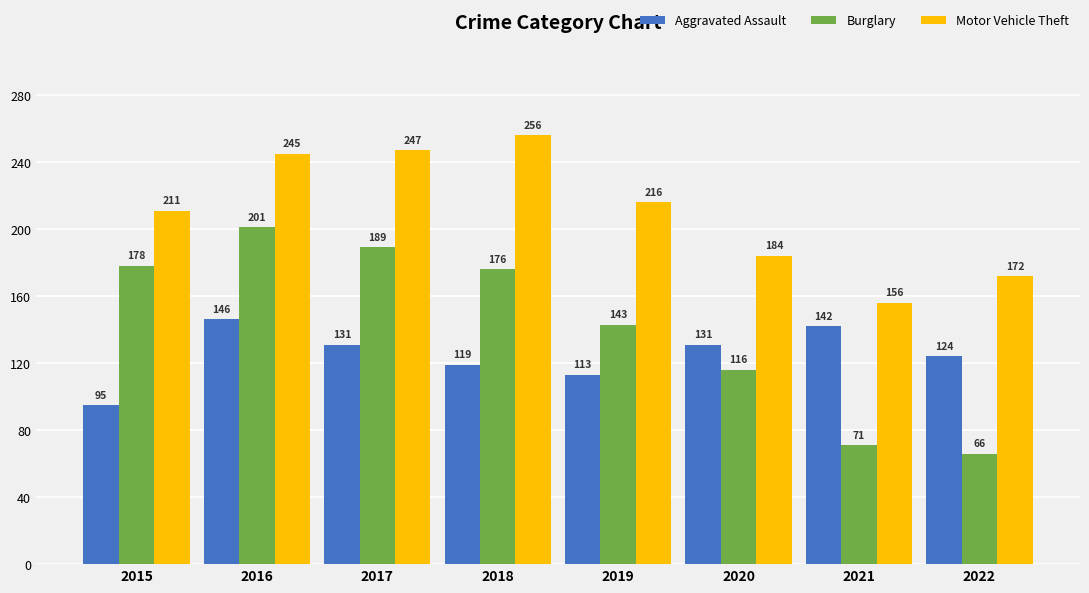

List the labels in order of Motor Vehicle Theft value, largest first.

2018, 2017, 2016, 2019, 2015, 2020, 2022, 2021